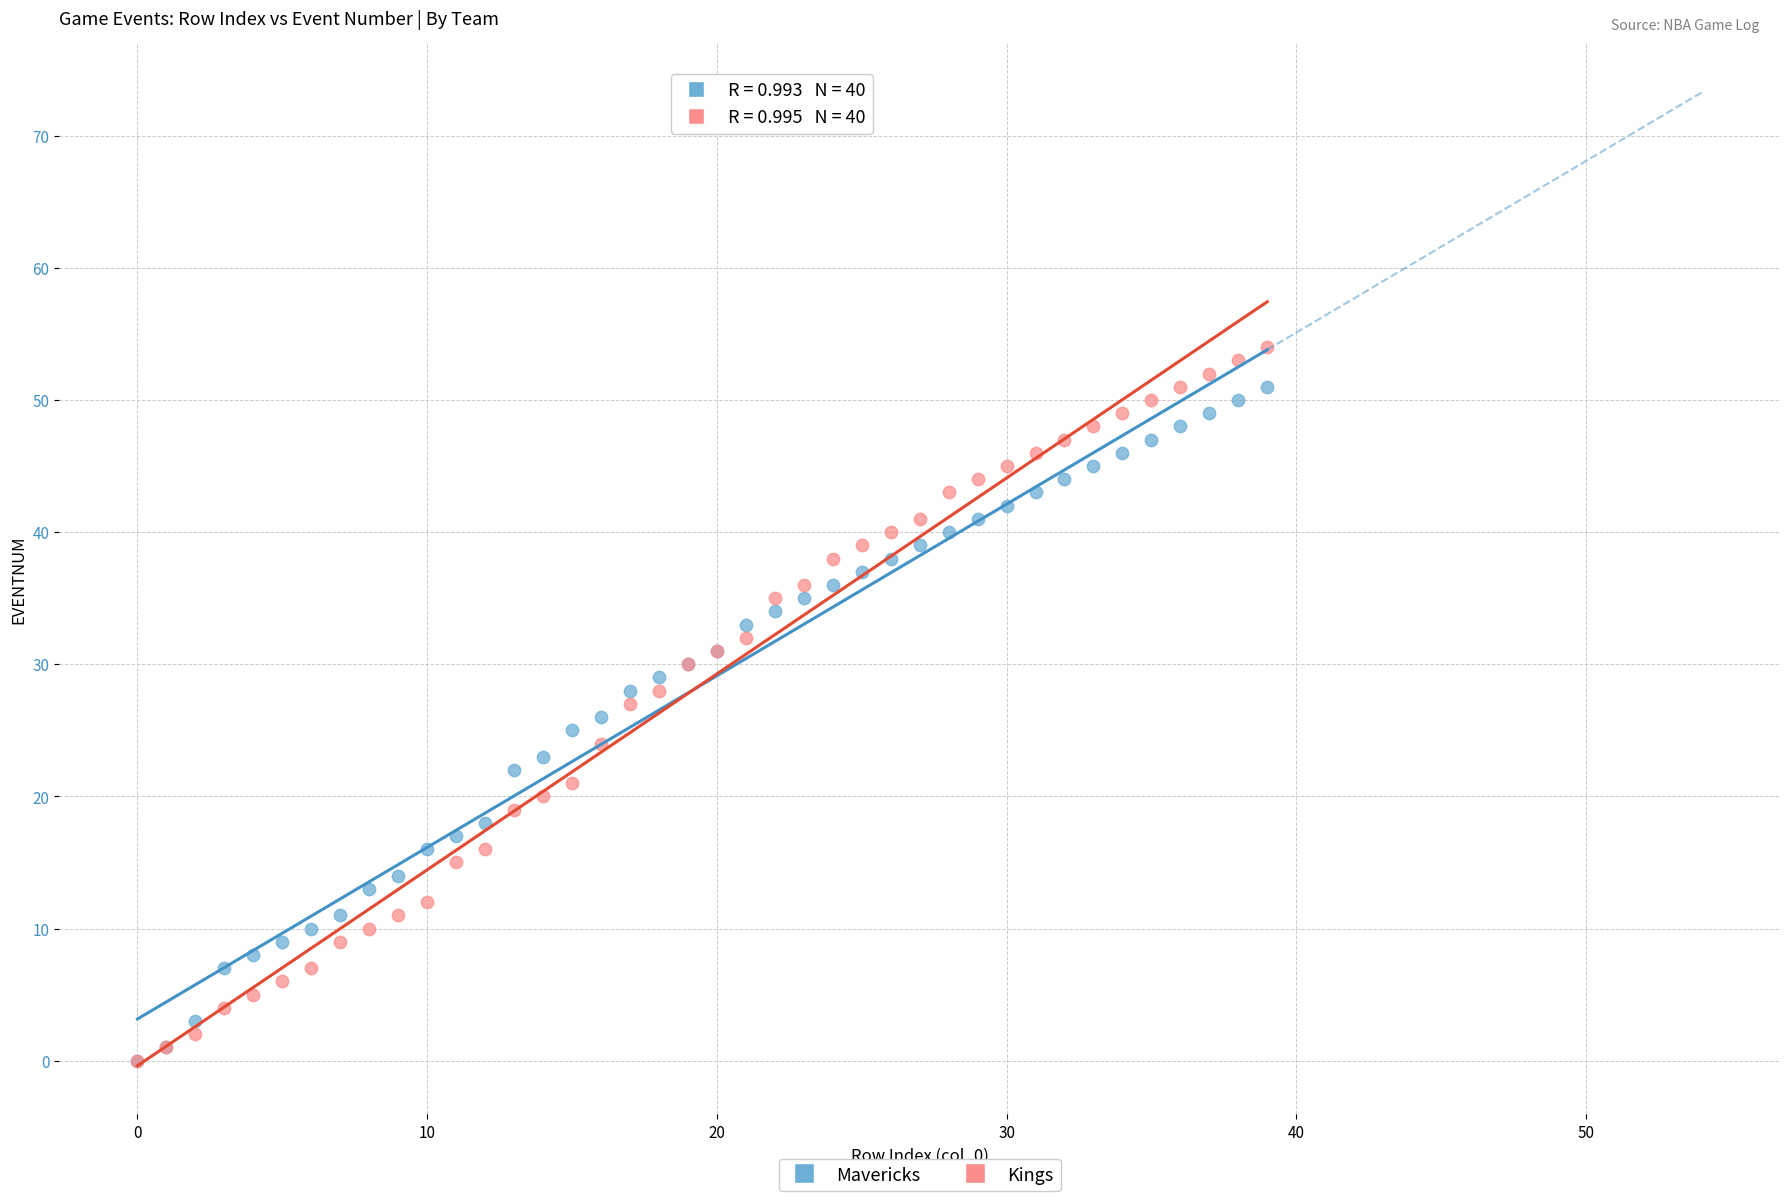

Which series reaches the maximum Y coordinate?

Kings